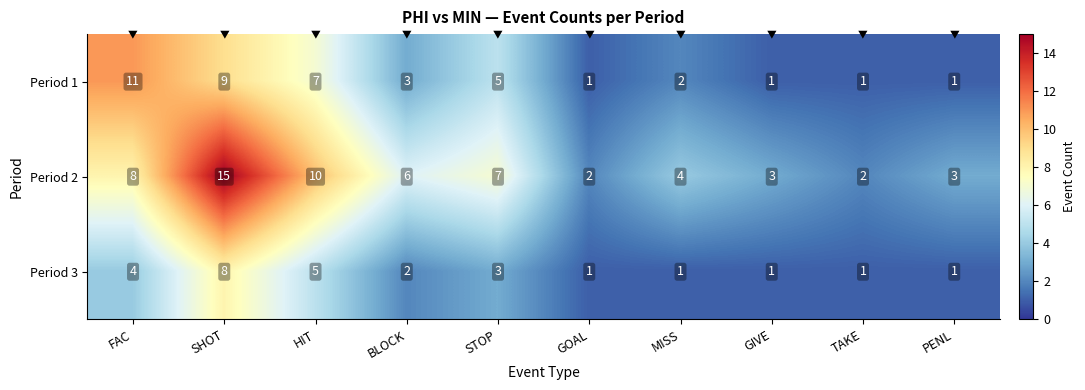

Count the Period 3 values in the range 1 to 4.

8